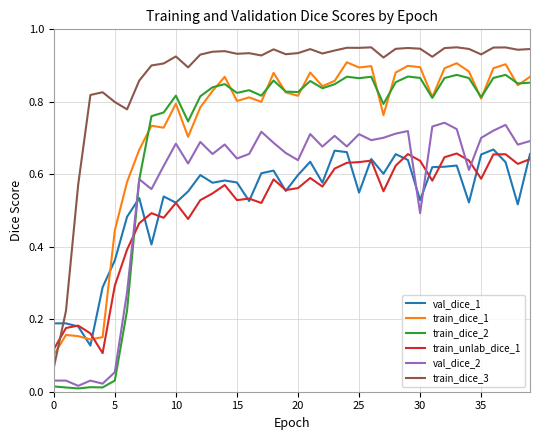

How many lines are shown in the chart?

6